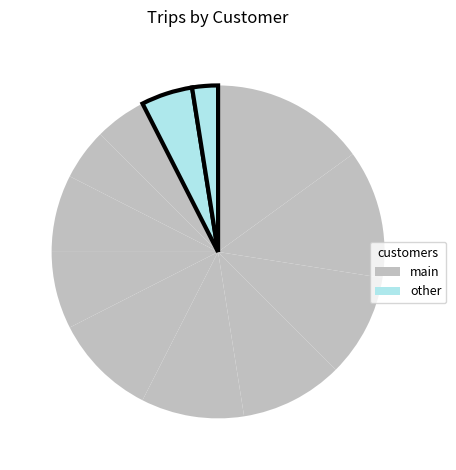

How many segments does this pie chart have?

12